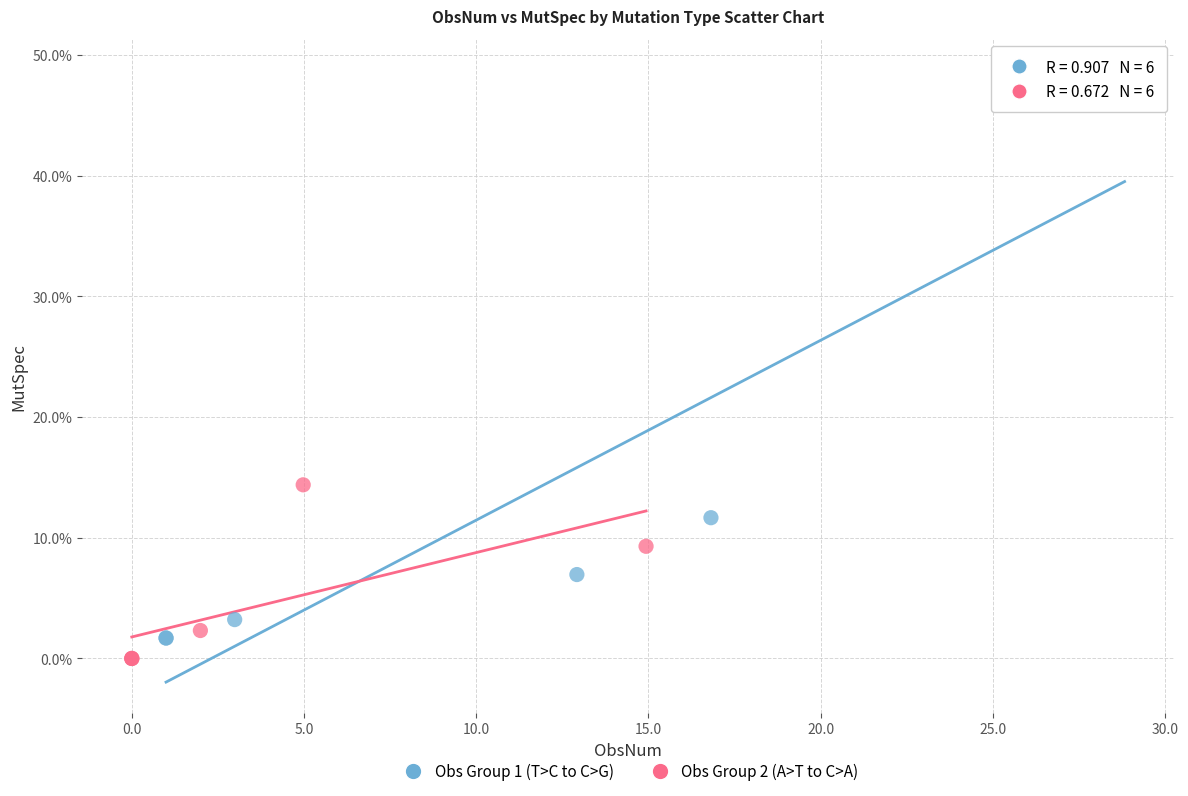

What are all the series names shown in the legend?

Obs Group 1 (T>C to C>G), Obs Group 2 (A>T to C>A)